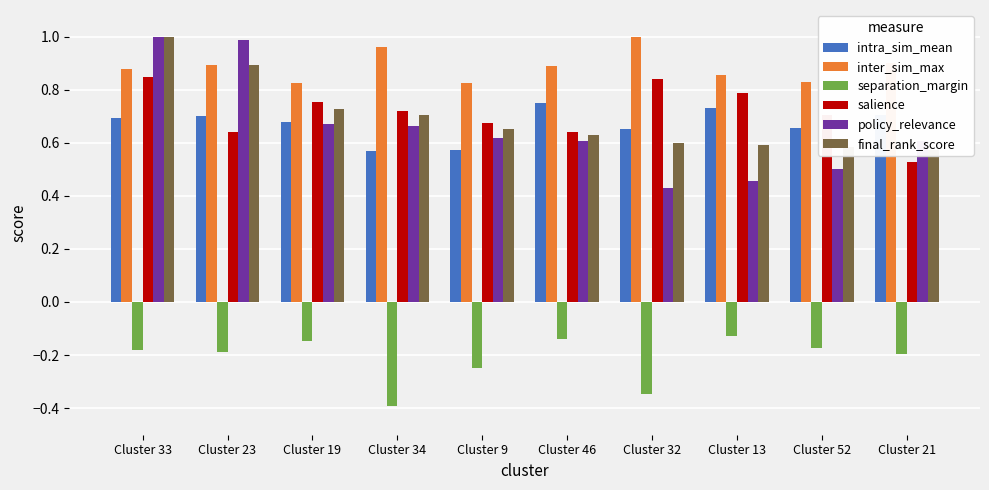

Reading right to left, transcribe all the data shown in this chart.

intra_sim_mean: Cluster 21=0.7	Cluster 52=0.7	Cluster 13=0.7	Cluster 32=0.7	Cluster 46=0.7	Cluster 9=0.6	Cluster 34=0.6	Cluster 19=0.7	Cluster 23=0.7	Cluster 33=0.7
inter_sim_max: Cluster 21=0.9	Cluster 52=0.8	Cluster 13=0.9	Cluster 32=1.0	Cluster 46=0.9	Cluster 9=0.8	Cluster 34=1.0	Cluster 19=0.8	Cluster 23=0.9	Cluster 33=0.9
separation_margin: Cluster 21=-0.2	Cluster 52=-0.2	Cluster 13=-0.1	Cluster 32=-0.3	Cluster 46=-0.1	Cluster 9=-0.2	Cluster 34=-0.4	Cluster 19=-0.1	Cluster 23=-0.2	Cluster 33=-0.2
salience: Cluster 21=0.5	Cluster 52=0.7	Cluster 13=0.8	Cluster 32=0.8	Cluster 46=0.6	Cluster 9=0.7	Cluster 34=0.7	Cluster 19=0.8	Cluster 23=0.6	Cluster 33=0.8
policy_relevance: Cluster 21=0.6	Cluster 52=0.5	Cluster 13=0.5	Cluster 32=0.4	Cluster 46=0.6	Cluster 9=0.6	Cluster 34=0.7	Cluster 19=0.7	Cluster 23=1.0	Cluster 33=1.0
final_rank_score: Cluster 21=0.6	Cluster 52=0.6	Cluster 13=0.6	Cluster 32=0.6	Cluster 46=0.6	Cluster 9=0.7	Cluster 34=0.7	Cluster 19=0.7	Cluster 23=0.9	Cluster 33=1.0